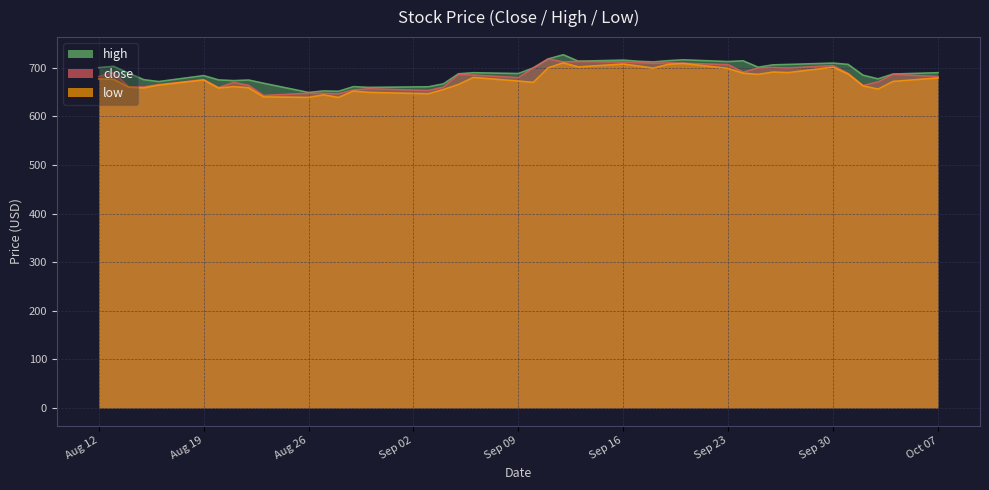

Reading left to right, transcribe all the data shown in this chart.

close: 681.8	690.0	660.6	660.4	665.2	675.5	659.1	669.6	663.7	642.8	647.5	647.2	646.4	654.2	656.8	653.0	660.2	685.8	685.0	679.6	699.6	718.2	711.7	713.0	711.6	710.5	709.0	710.1	709.2	706.2	691.0	699.3	700.4	699.3	704.4	688.1	663.3	670.8	686.3	681.9
high: 700.1	702.8	688.9	675.5	671.5	683.8	674.9	673.5	674.7	668.1	649.1	652.2	651.5	661.0	659.6	660.8	666.8	687.5	689.7	688.1	699.6	718.2	726.7	713.4	715.7	713.3	711.9	714.5	716.3	712.7	714.2	701.1	705.9	706.7	709.5	706.8	684.6	677.1	687.0	689.7
low: 677.0	676.0	659.9	658.4	664.2	674.8	658.2	661.1	658.8	640.0	639.0	644.1	638.9	651.9	649.4	646.4	655.2	665.5	680.0	672.6	669.9	700.0	710.0	701.6	707.5	703.6	699.0	707.0	708.7	698.5	688.7	686.3	691.1	690.0	701.1	687.2	662.7	656.0	671.9	678.9